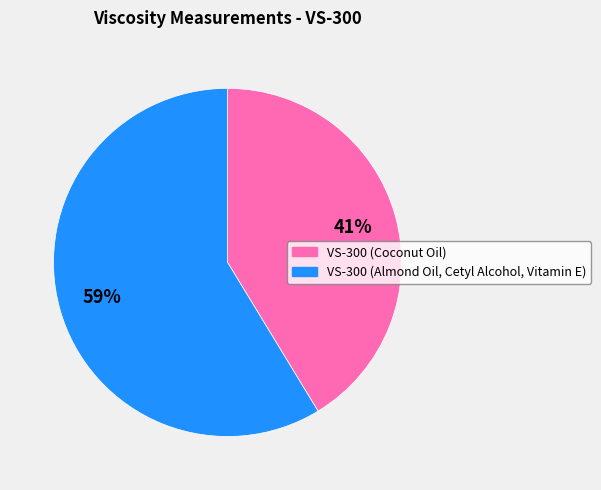

What percentage is the VS-300 (Almond Oil, Cetyl Alcohol, Vitamin E) slice, to the nearest percent?

59%